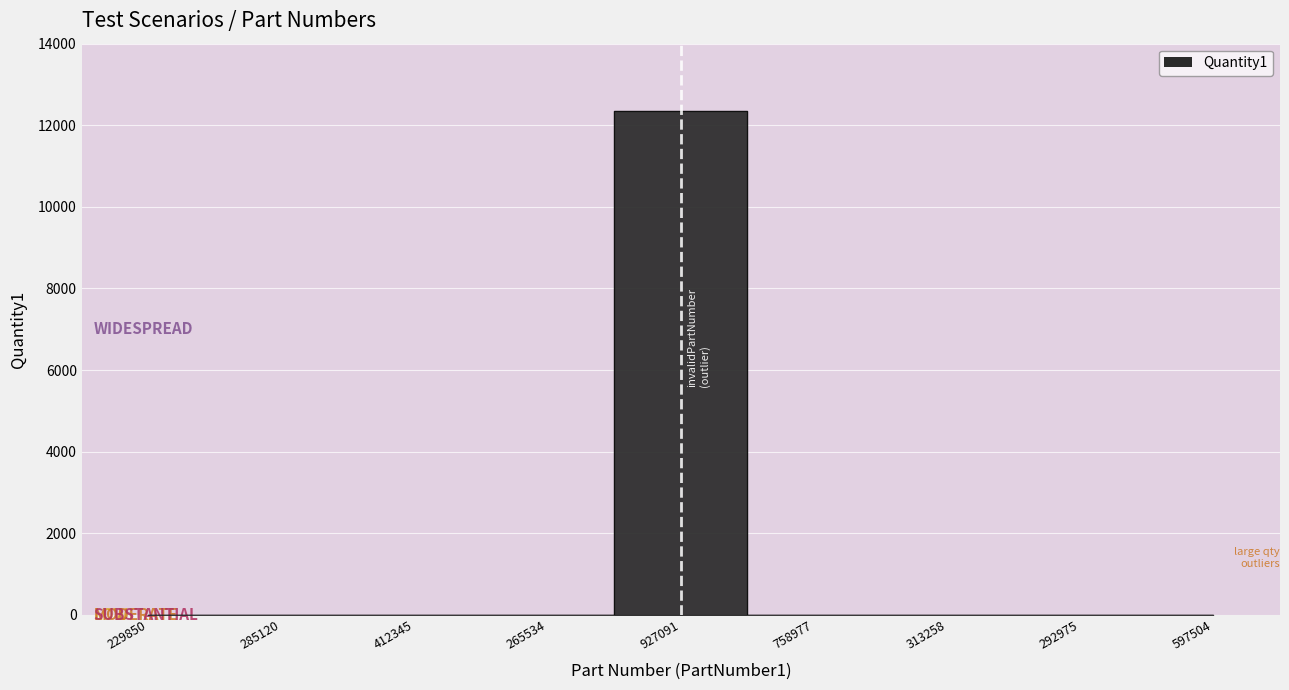

Rank the categories by value from lowest to highest.

229850, 758977, 313258, 292975, 597504, 285120, 412345, 265534, 927091